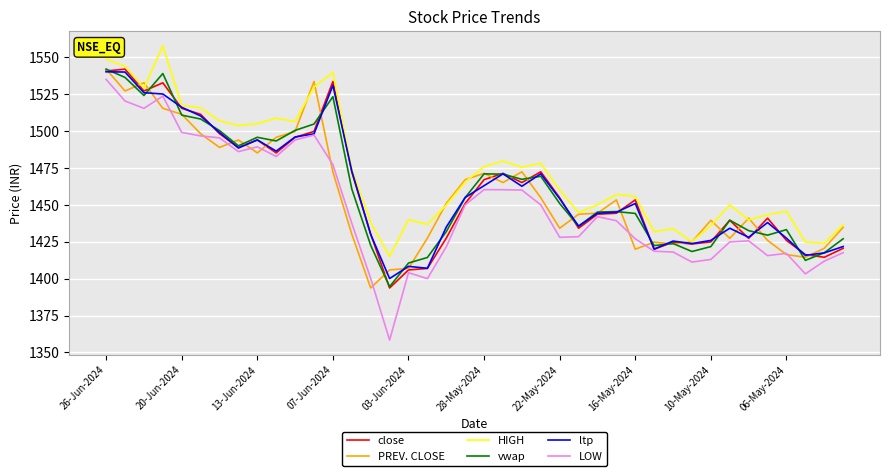

At how many categories does at least one series exceed 1410?

40